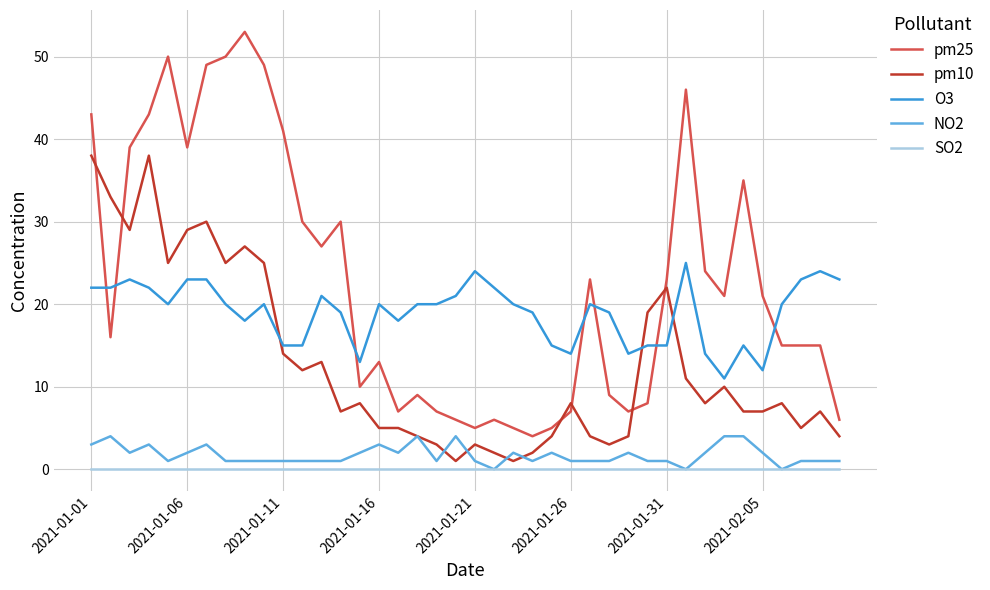

What is the maximum value shown in the chart?

53